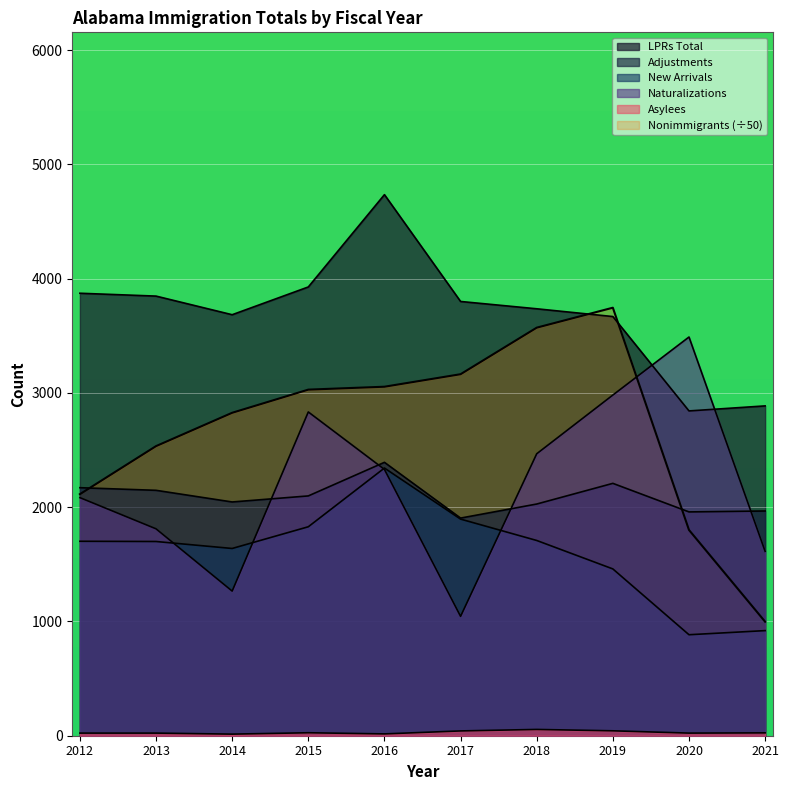

What is the difference between the maximum and minimum values in the Naturalizations series?

2445.0